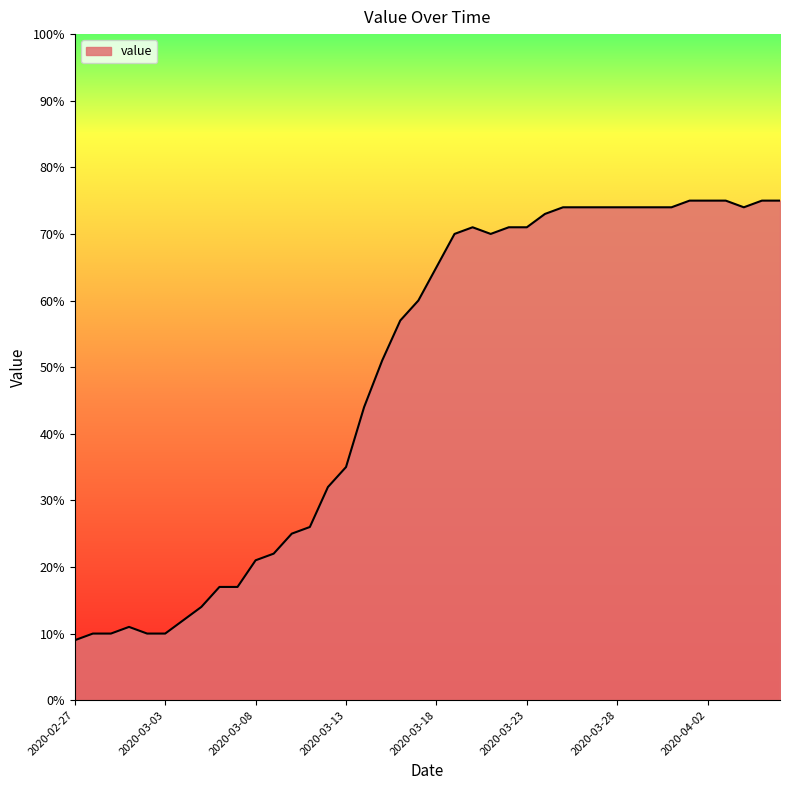

What is the minimum value shown in the chart?

9